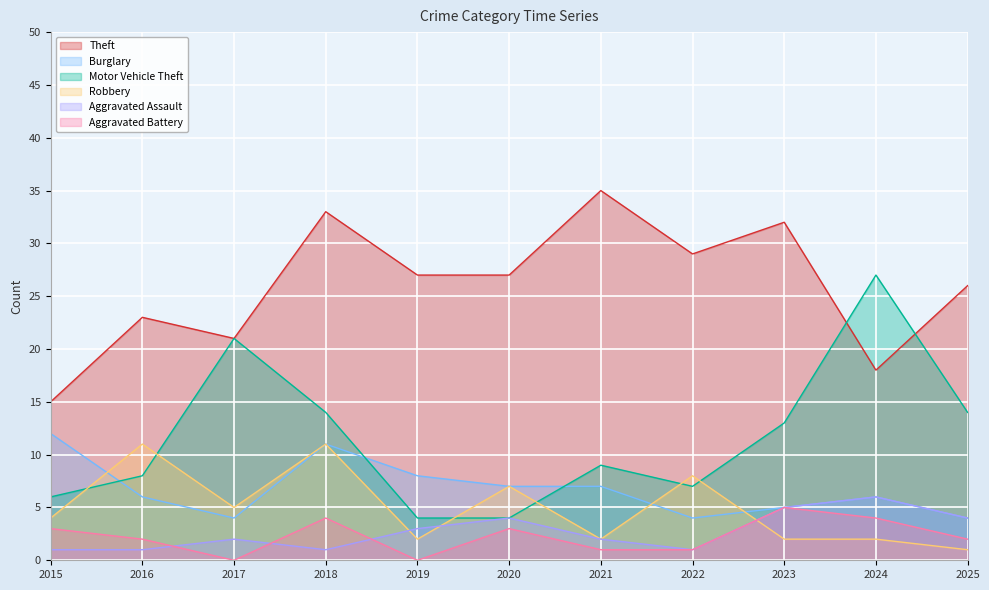

True or false: Aggravated Battery has a value of 0 at 2017.

True